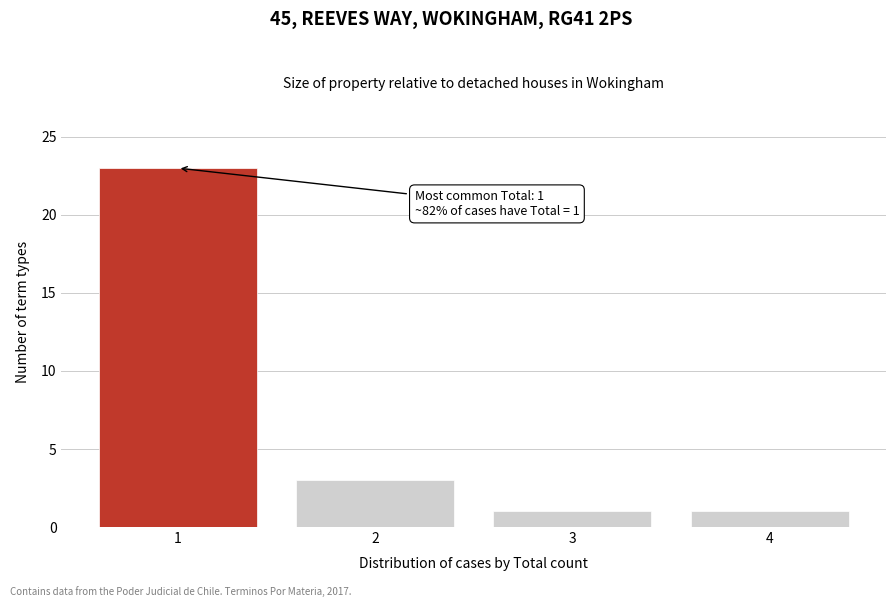

Reading left to right, transcribe all the data shown in this chart.

1=23	2=3	3=1	4=1